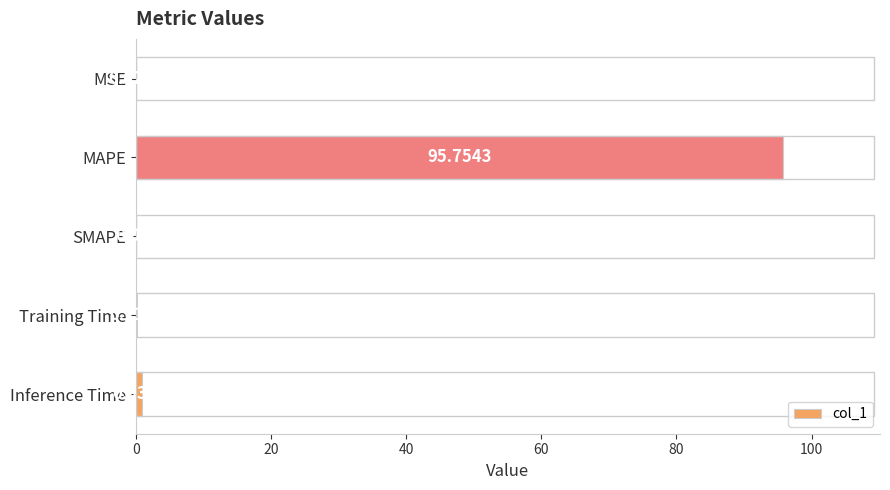

Which label corresponds to the largest value in the chart?

MAPE